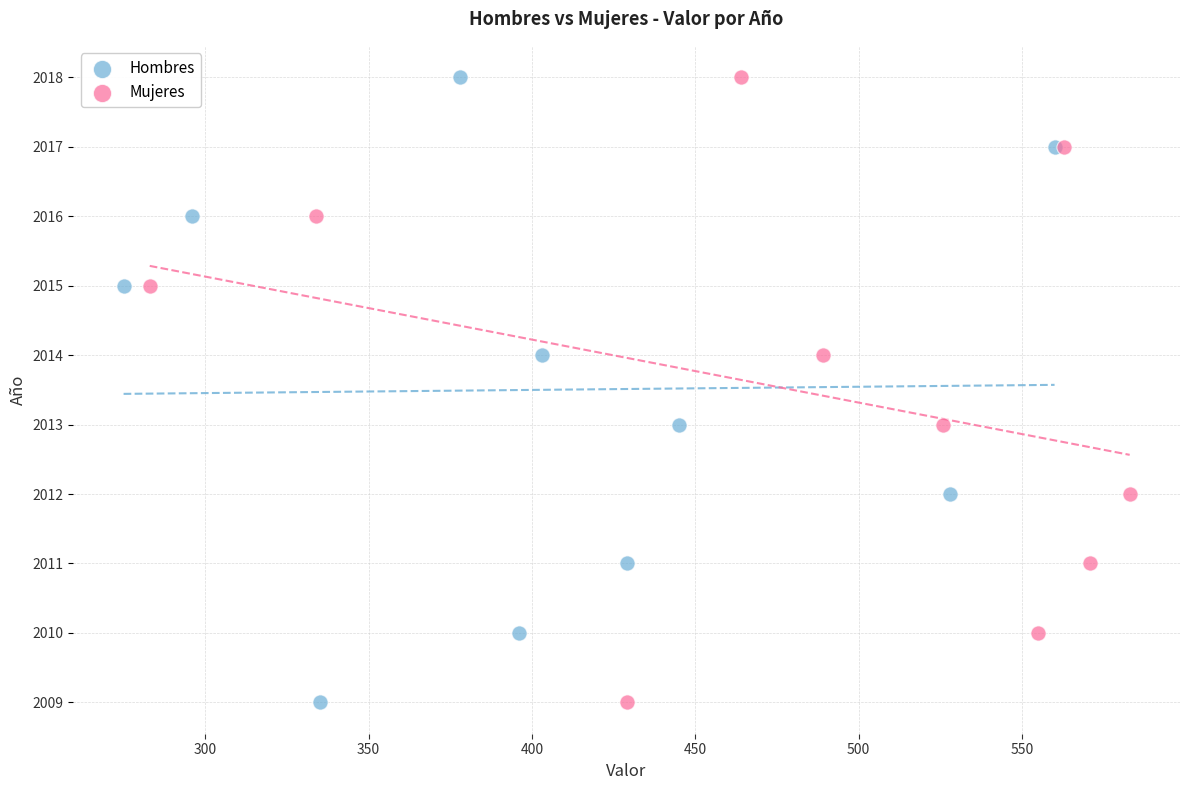

What are all the series names shown in the legend?

Hombres, Mujeres